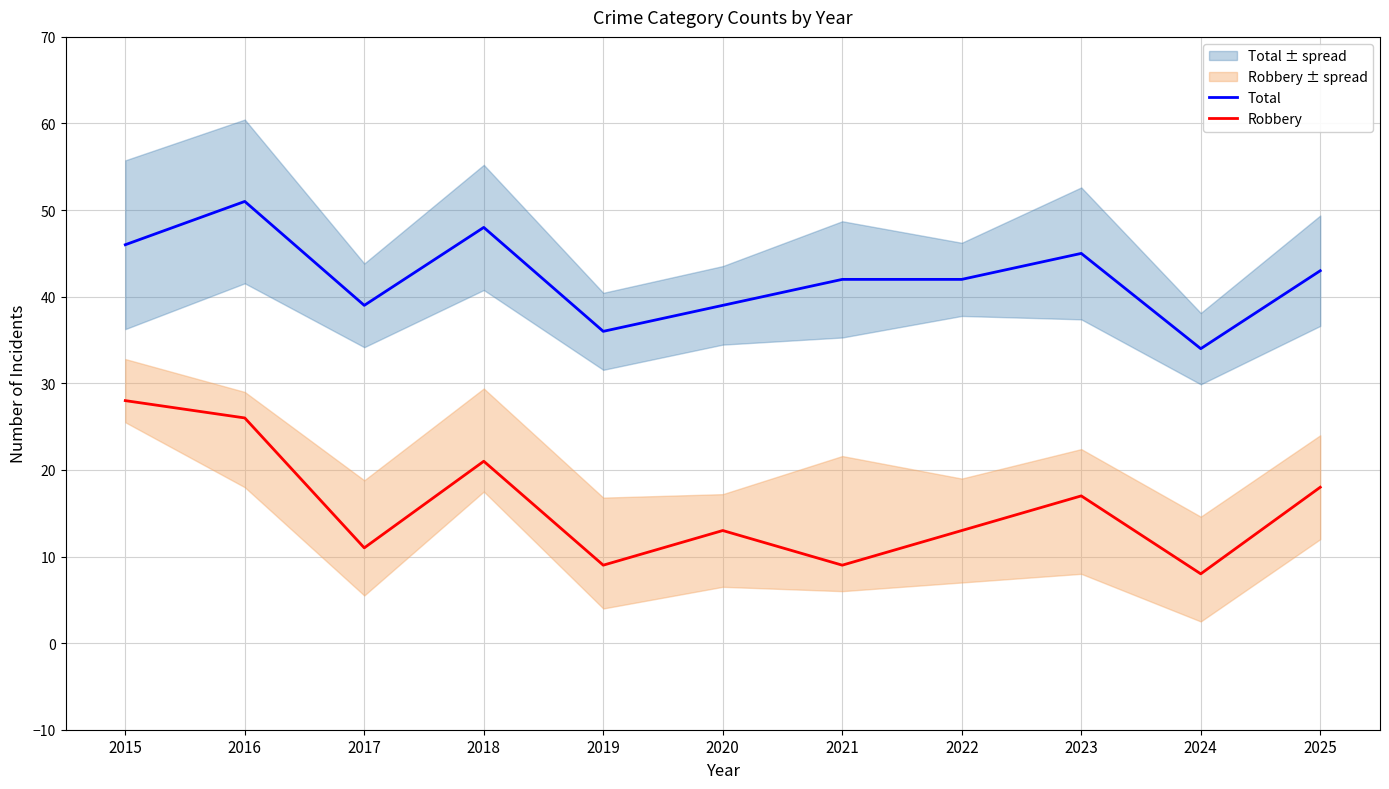

Rank the series by their maximum value, from highest to lowest.

Total, Robbery